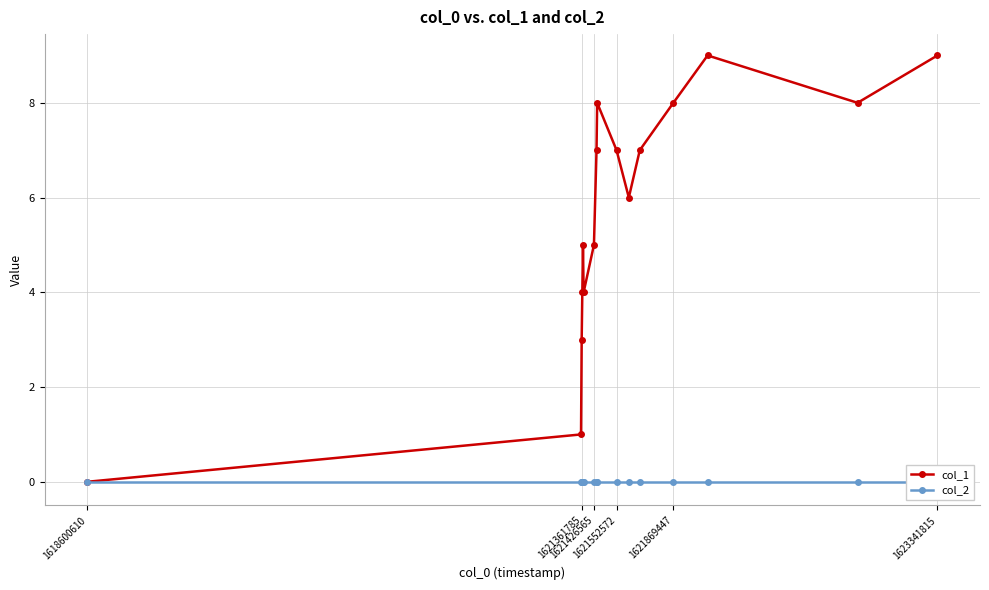

Reading right to left, list all the values displayed in this chart.

col_1: 9	8	9	8	7	6	7	8	7	5	4	5	4	3	1	0
col_2: 0	0	0	0	0	0	0	0	0	0	0	0	0	0	0	0